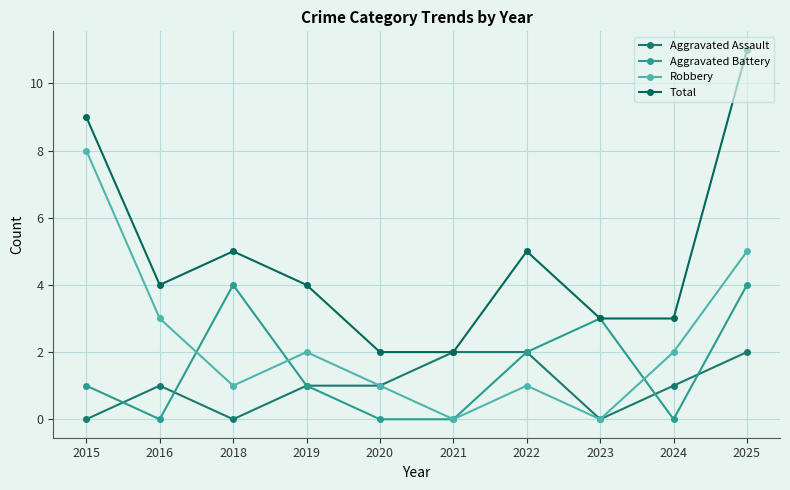

List the series in order of their peak value, lowest first.

Aggravated Assault, Aggravated Battery, Robbery, Total